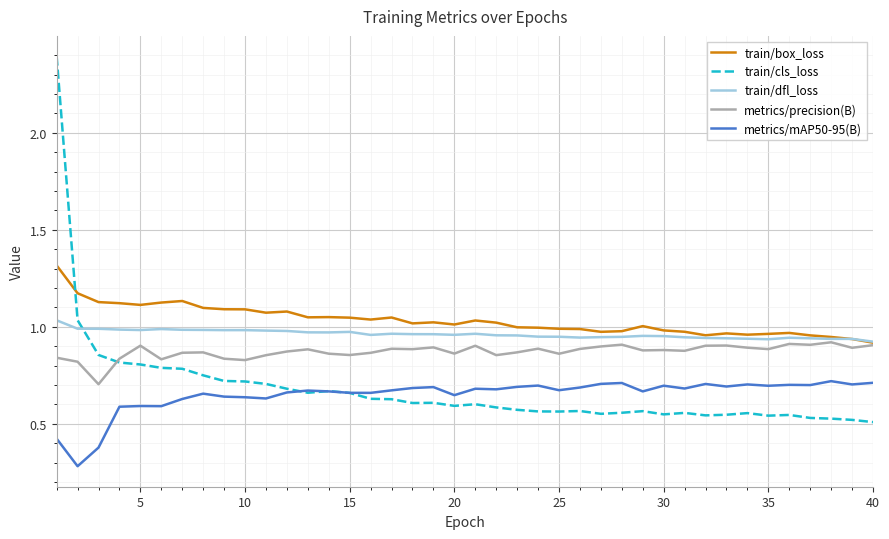

Which series has the widest spread of values?

train/cls_loss